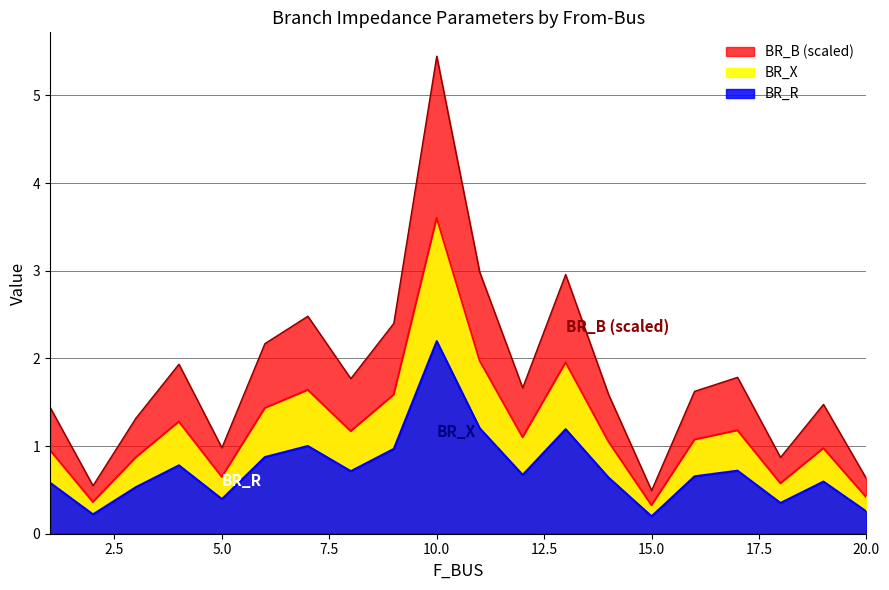

What is the value of the BR_B point at the 15th from the left?

0.5